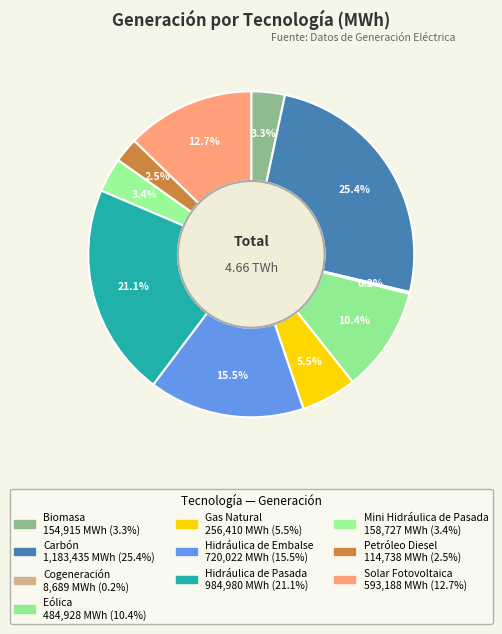

Count the number of slices in the pie.

10